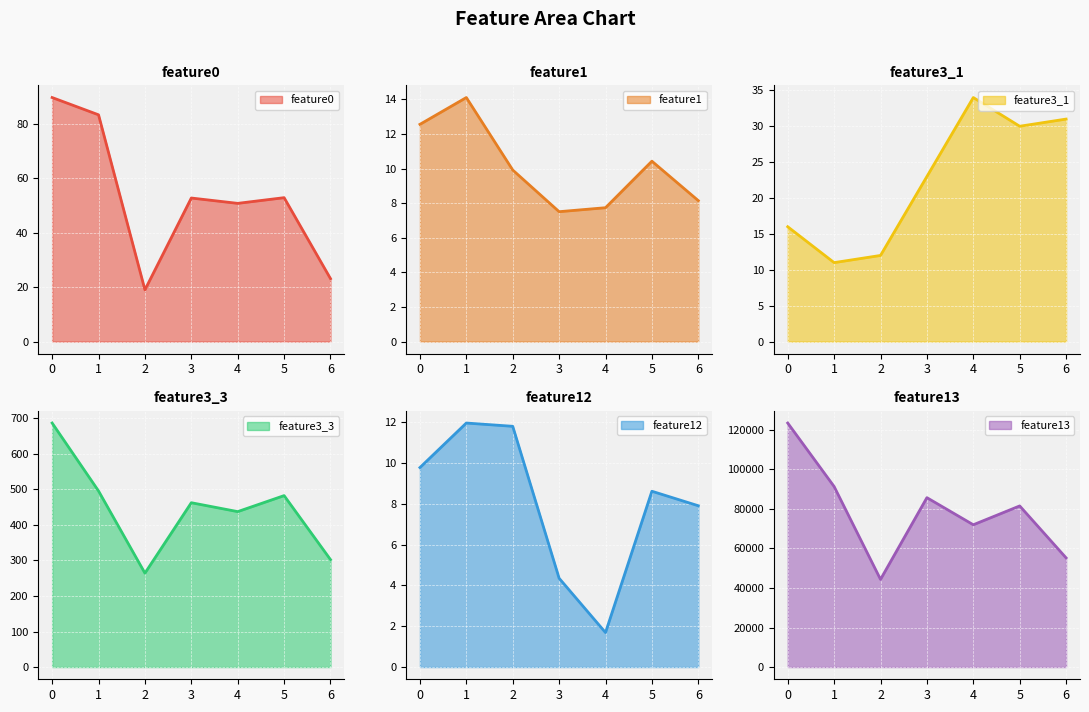

Rank the series at 3 from lowest to highest value.

feature12, feature1, feature3_1, feature0, feature3_3, feature13